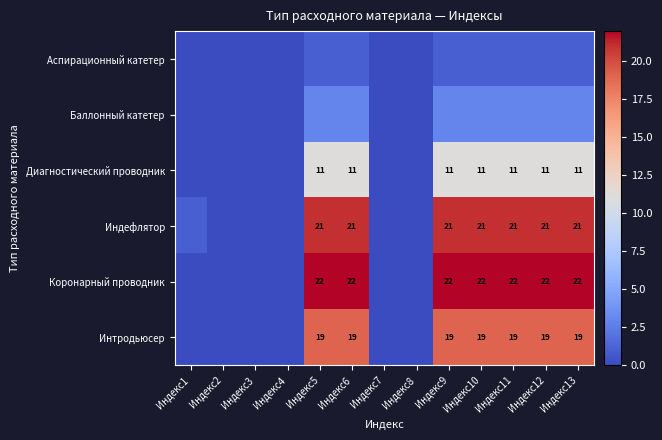

What is the sum of the Интродьюсер values at Индекс13 and Индекс5?

38